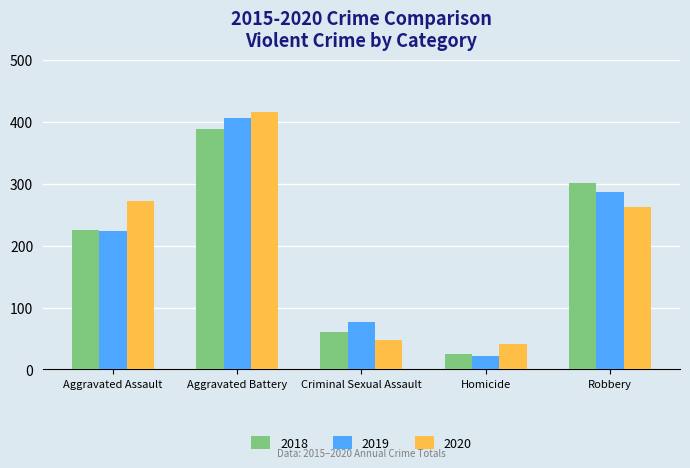

Where is 2020 nearest to the value 228?

Robbery